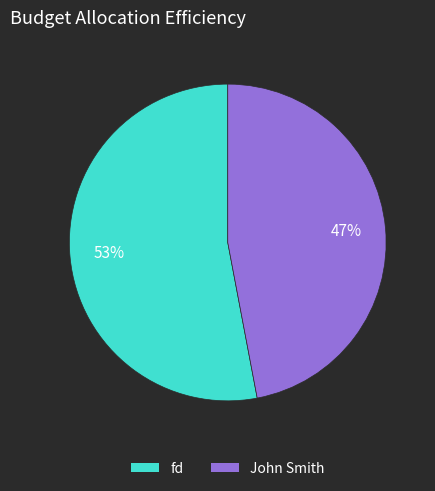

Is John Smith the majority of the pie?

No